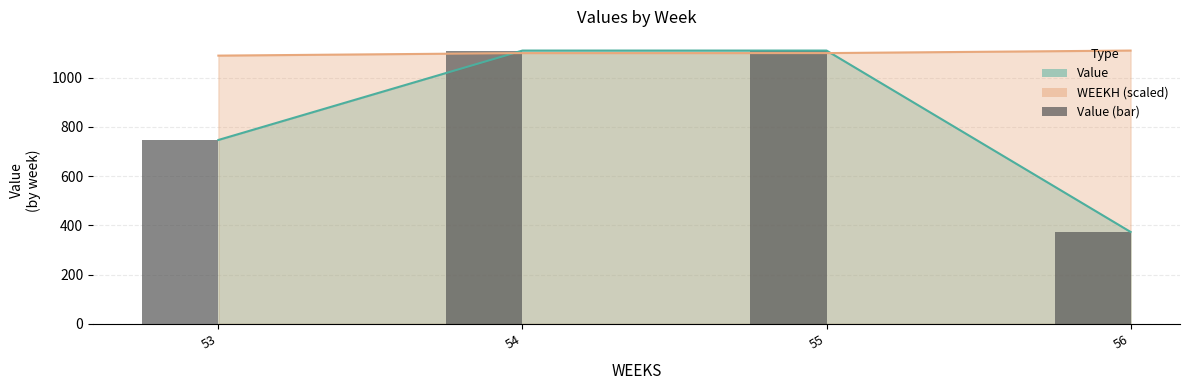

The value at 53 is 316.8. True or false?

False